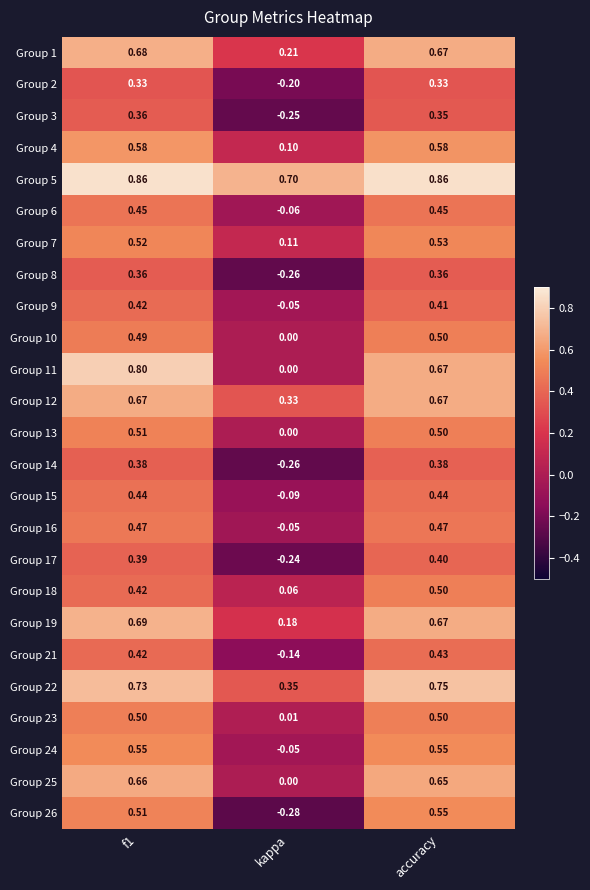

What is the spread (max minus min) of values at kappa?

1.0